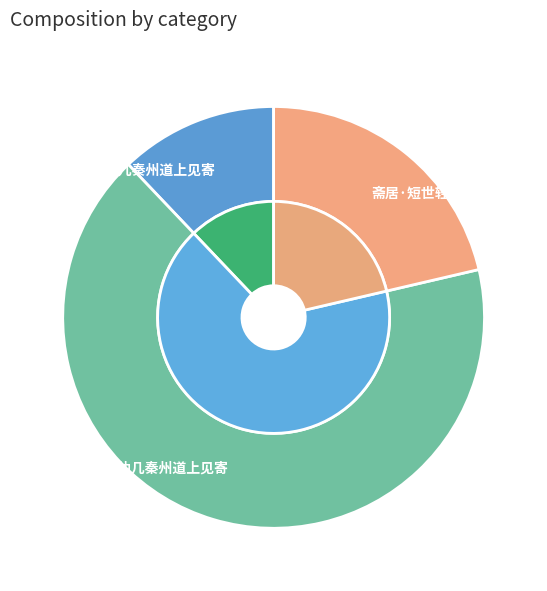

Is 酬仲几秦州道上见寄 the majority of the pie?

No